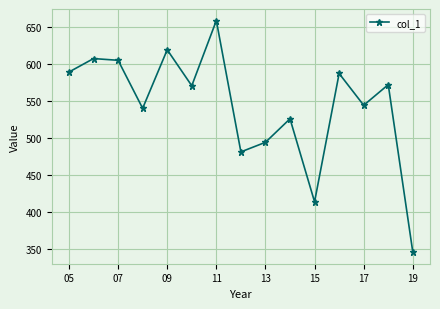

Count the number of categories in the chart.

15